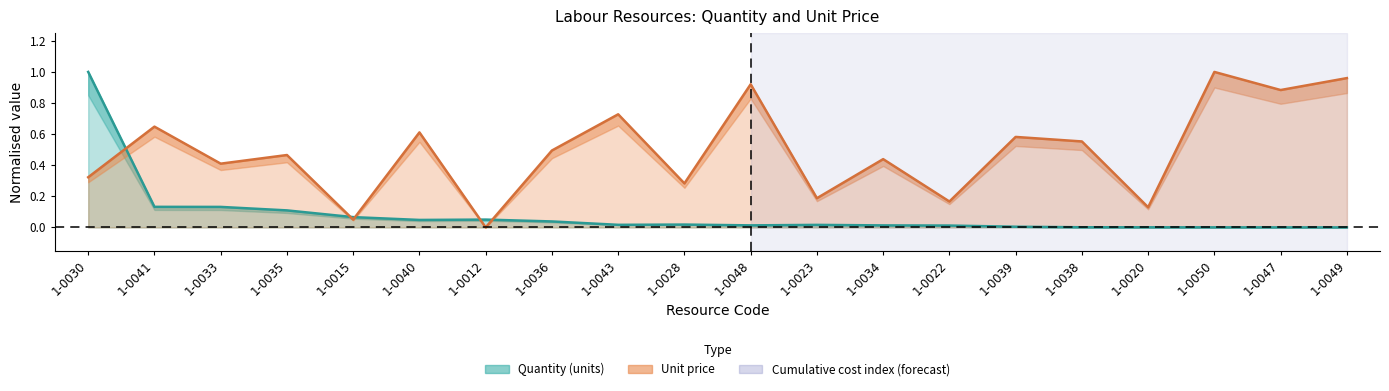

In Quantity (units), how many points are higher than both neighbors (excluding endpoints)?

3